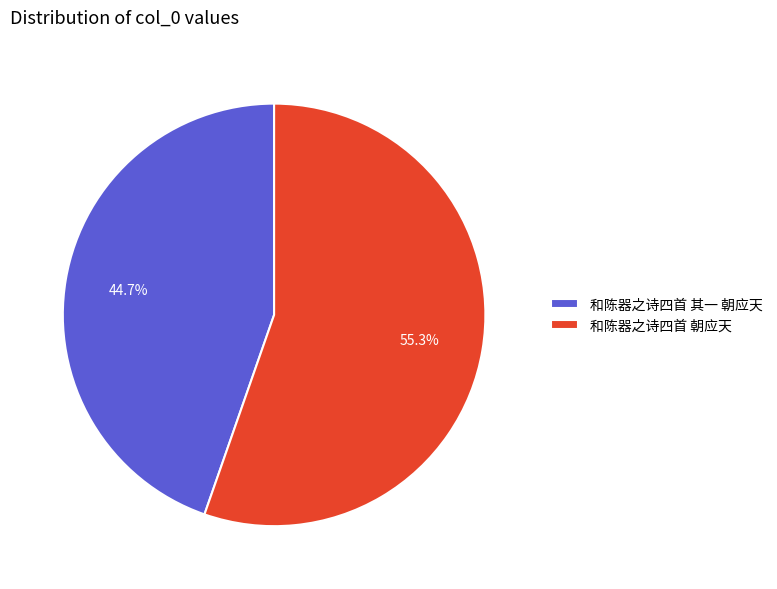

True or false: 和陈器之诗四首 其一 朝应天 accounts for 55% of the total.

False